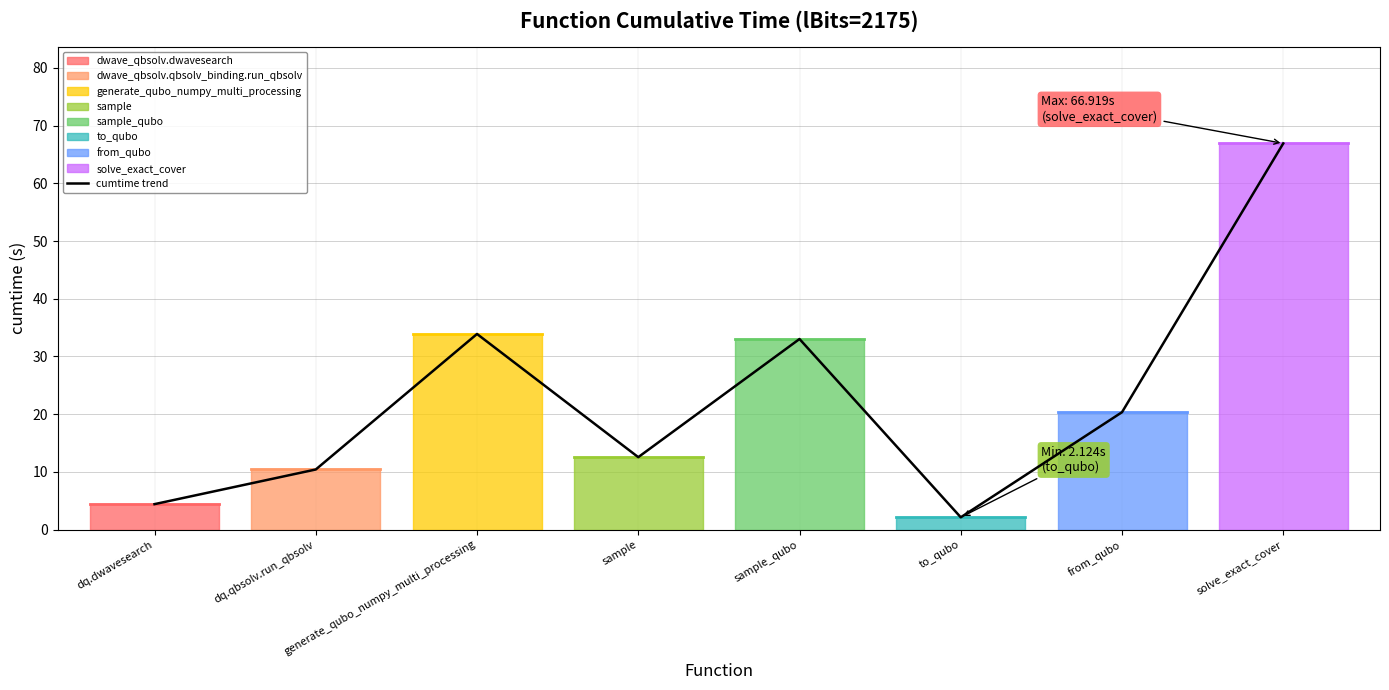

How many points are higher than both their immediate neighbors (excluding endpoints)?

2